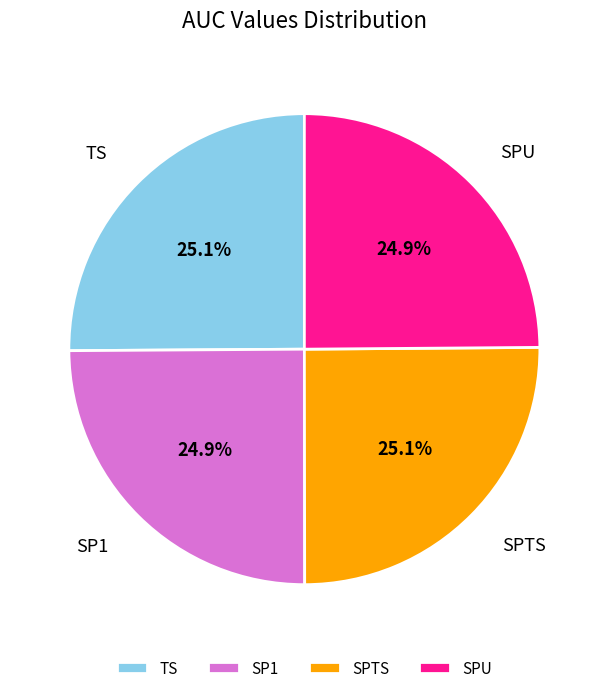

Does SPU represent more than half of the total?

No